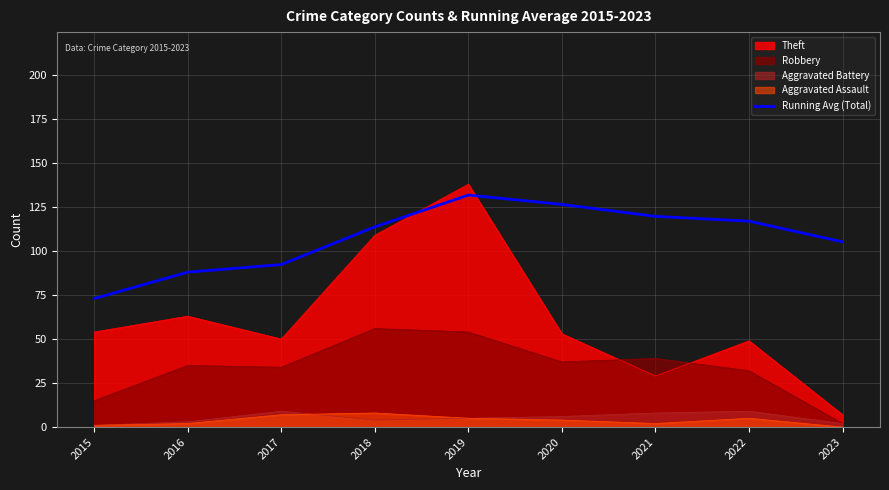

At which category does the chart reach its peak across all series?

2019